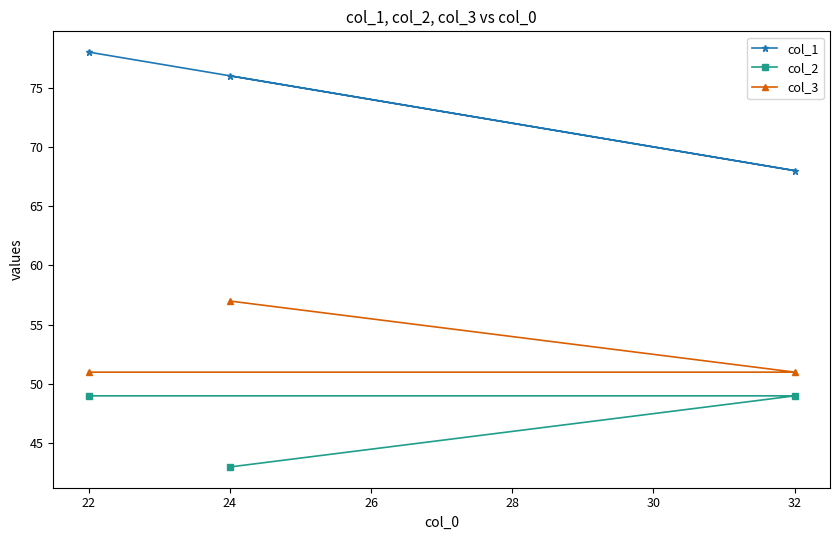

Reading left to right, transcribe all the data shown in this chart.

col_1: 22=78	24=76	32=68
col_2: 22=49	24=43	32=49
col_3: 22=51	24=57	32=51